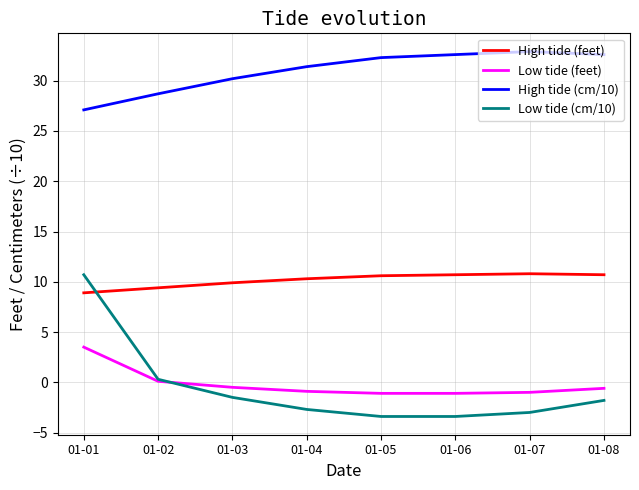

After their last crossing, which series has the higher values: Low tide (cm/10) or High tide (feet)?

High tide (feet)